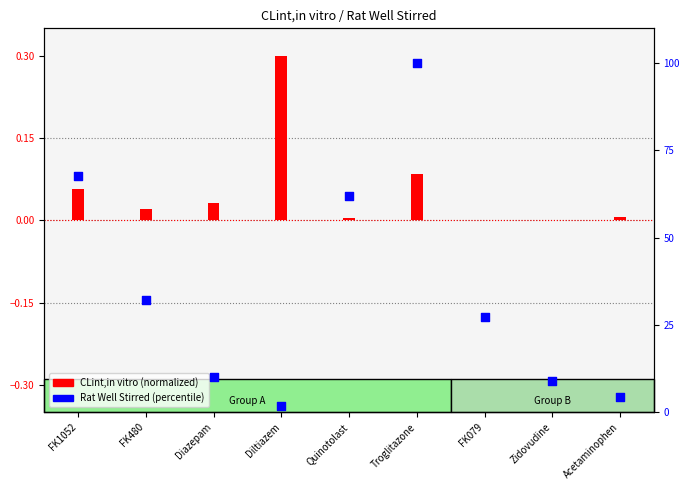

At which category is the sum across all series the highest?

Troglitazone